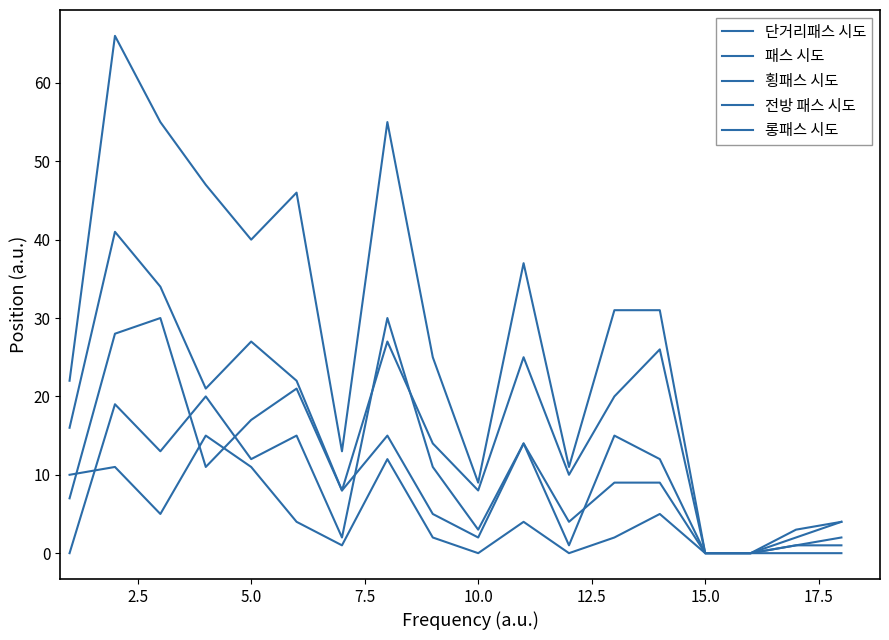

Reading right to left, what are all the values shown in this chart?

단거리패스 시도: 4	2	0	0	26	20	10	25	8	14	27	8	21	17	11	30	28	7
패스 시도: 4	3	0	0	31	31	11	37	9	25	55	13	46	40	47	55	66	22
횡패스 시도: 1	1	0	0	9	9	4	14	3	11	30	2	15	12	20	13	19	0
전방 패스 시도: 2	1	0	0	12	15	1	14	2	5	15	8	22	27	21	34	41	16
롱패스 시도: 0	0	0	0	5	2	0	4	0	2	12	1	4	11	15	5	11	10